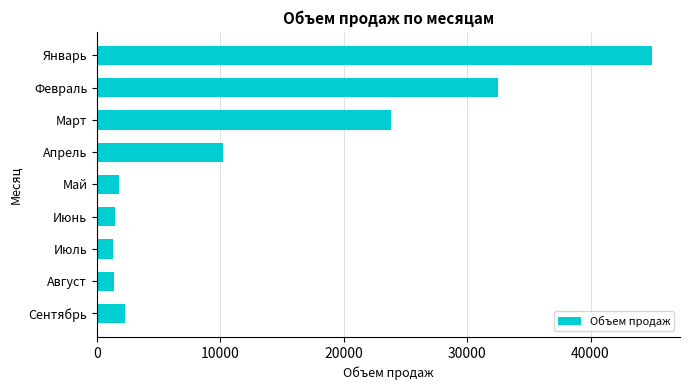

Between Сентябрь and Март, which is larger?

Март